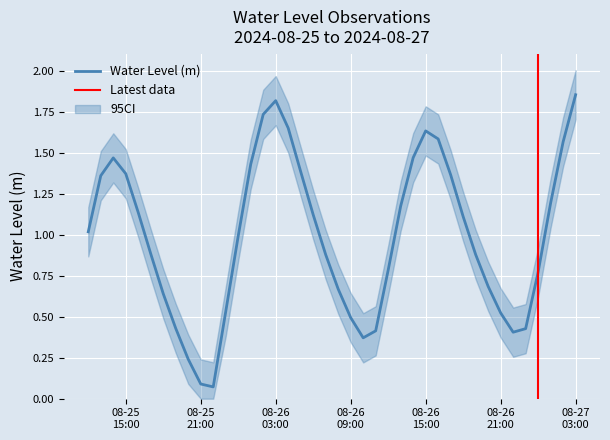

How many data points are less than 1?

20